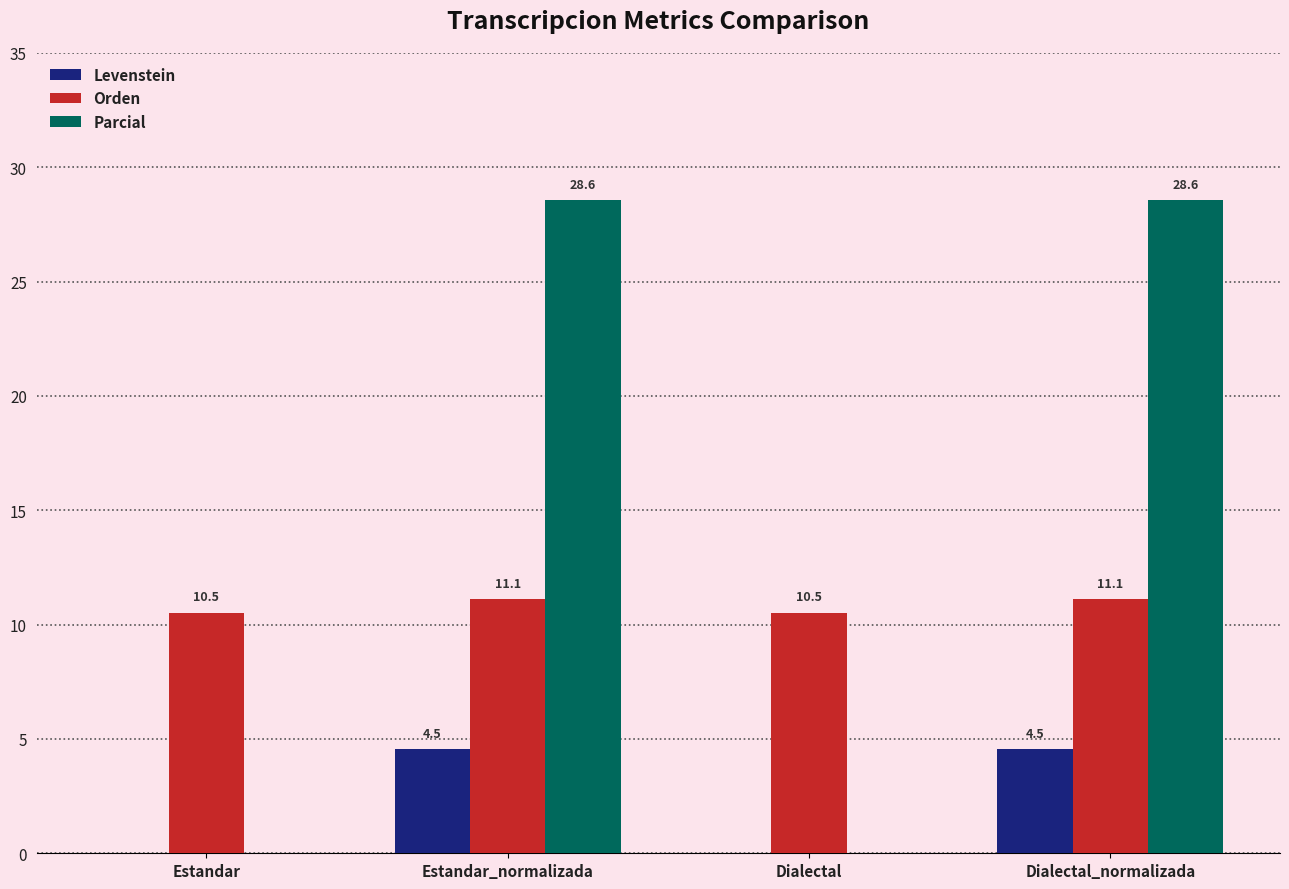

Is the value of Levenstein at Dialectal greater than the value of Orden at Dialectal_normalizada?

No